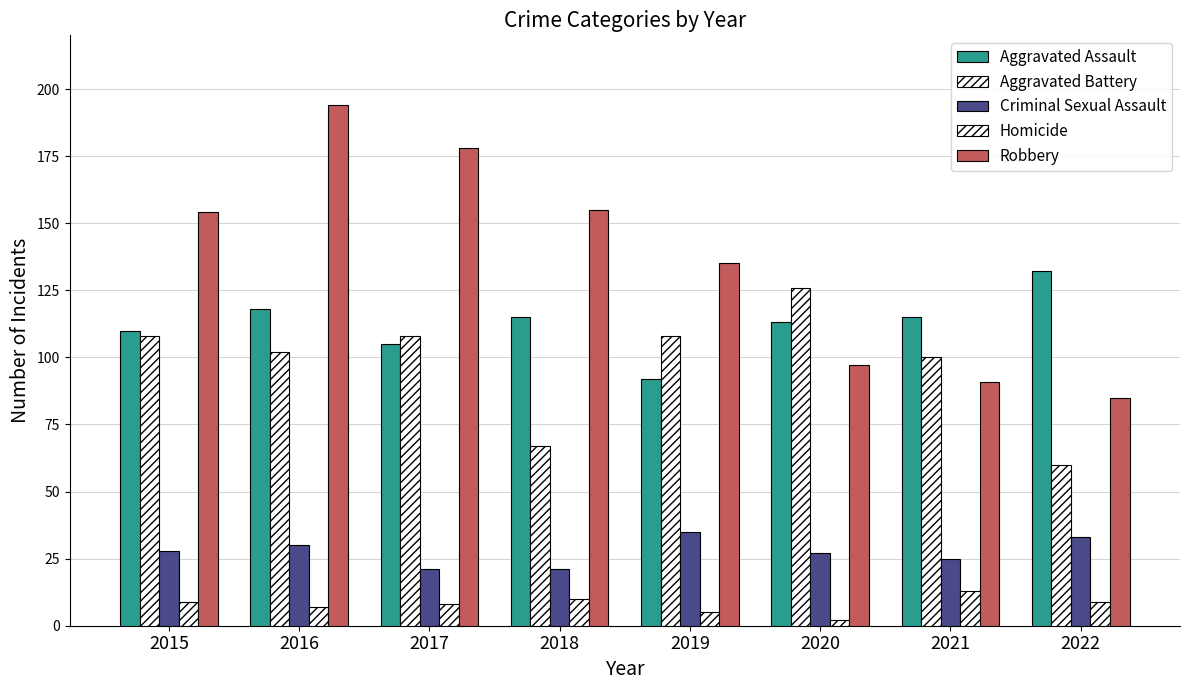

How many series are shown in this chart?

5